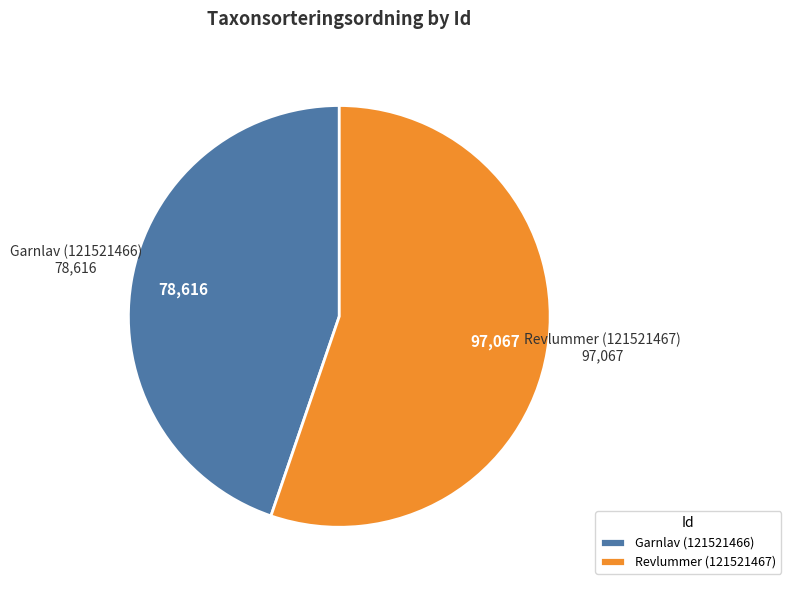

Is there any slice that represents more than half of the pie?

Yes